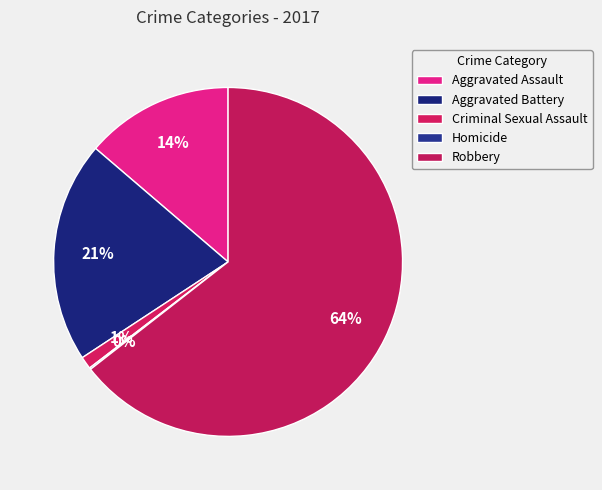

To the nearest percent, what is the combined percentage of Robbery and Criminal Sexual Assault?

66%